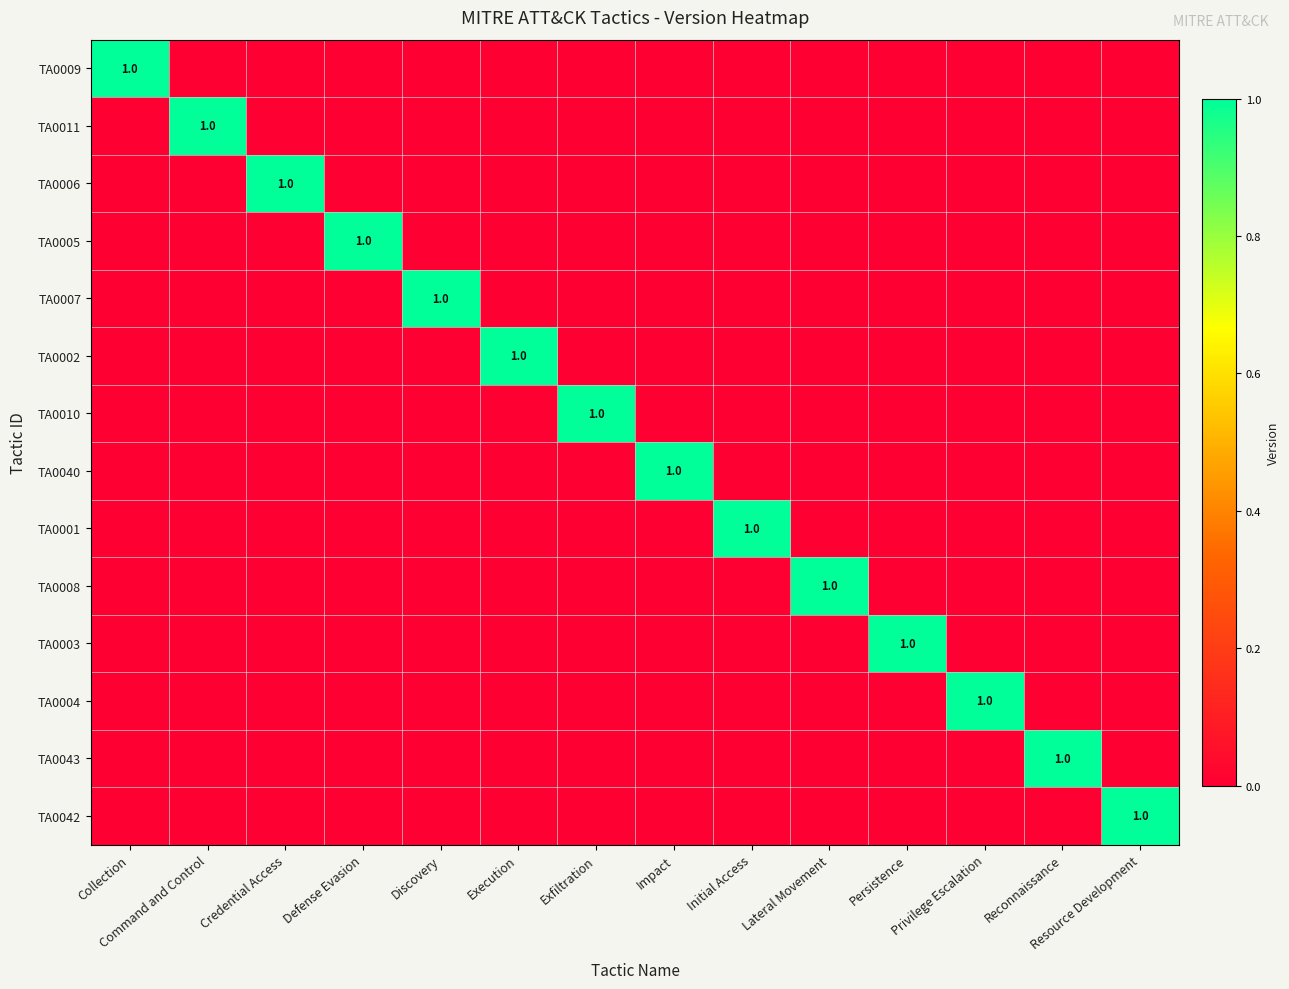

List the labels in order of TA0040 value, largest first.

Impact, Collection, Command and Control, Credential Access, Defense Evasion, Discovery, Execution, Exfiltration, Initial Access, Lateral Movement, Persistence, Privilege Escalation, Reconnaissance, Resource Development